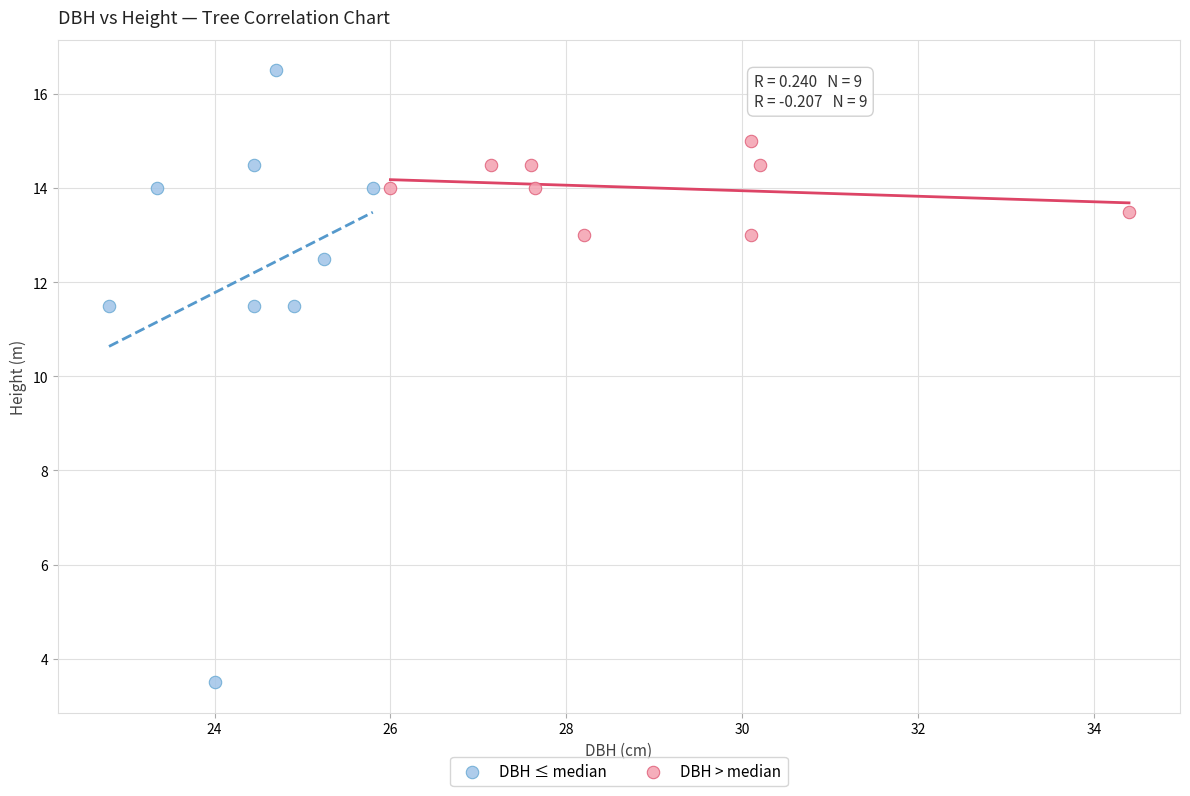

Which series reaches the maximum Y coordinate?

DBH ≤ median